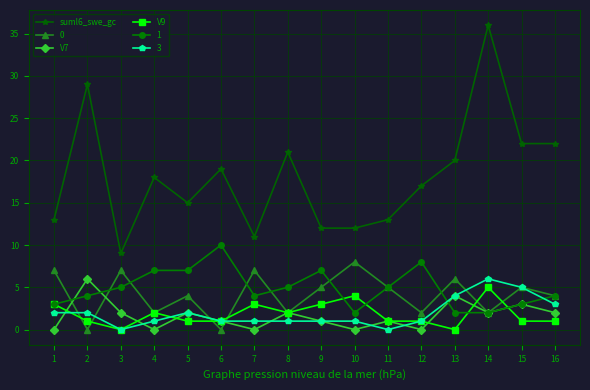

What is the sum of all suml6_swe_gc values?

289